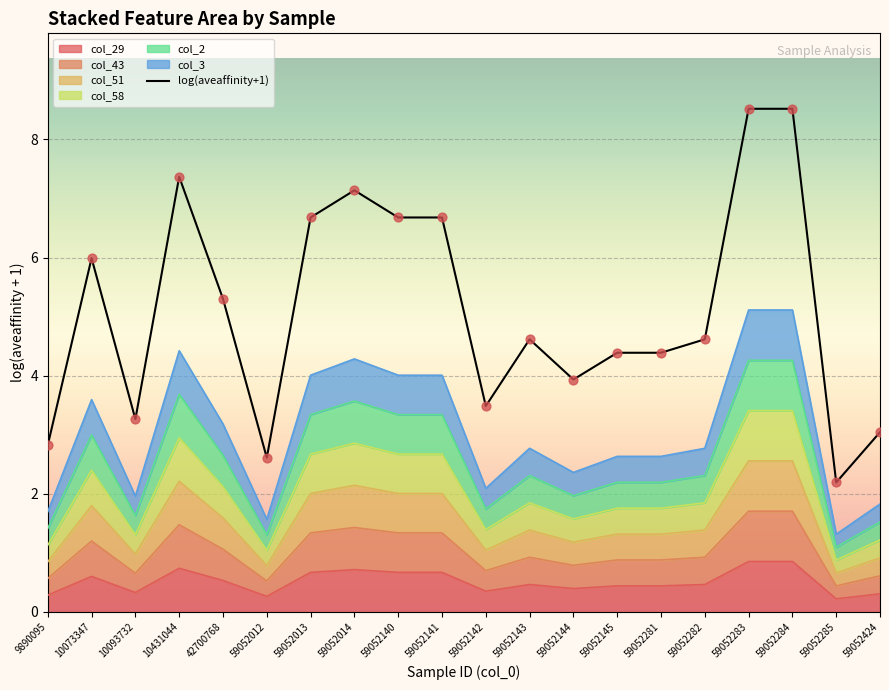

Which has a higher value, 59052284 or 10431044?

59052284